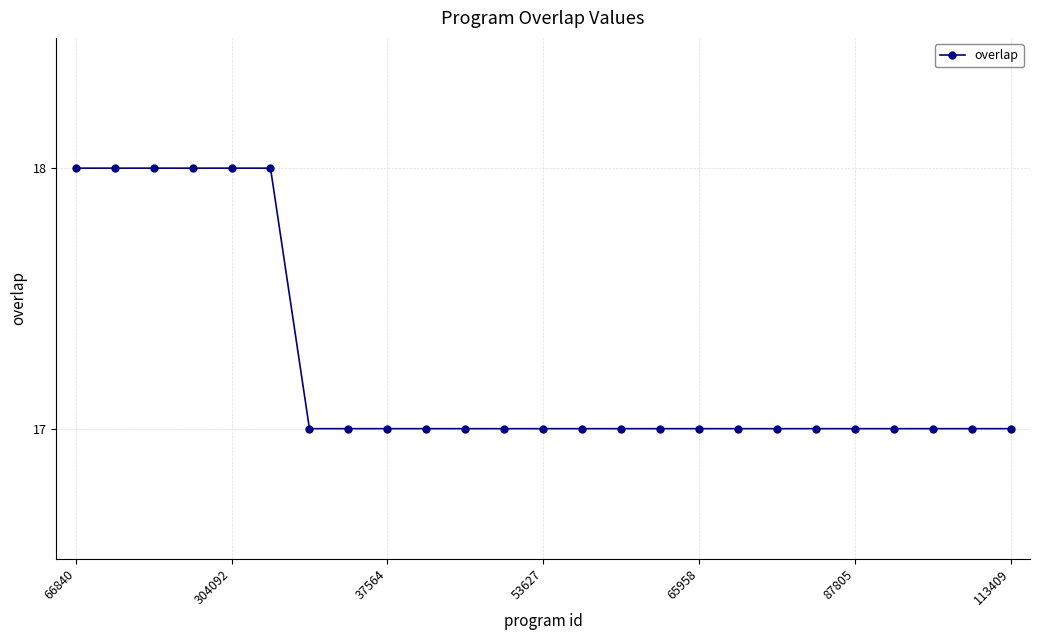

What is the value of the 22nd point from the left?

17